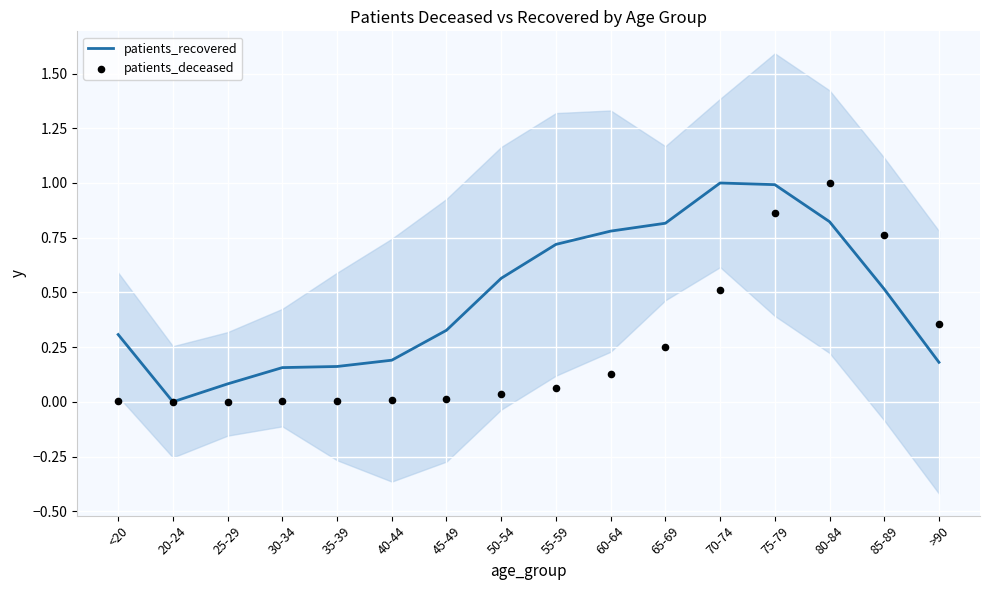

Which series reaches the minimum Y coordinate?

patients_recovered